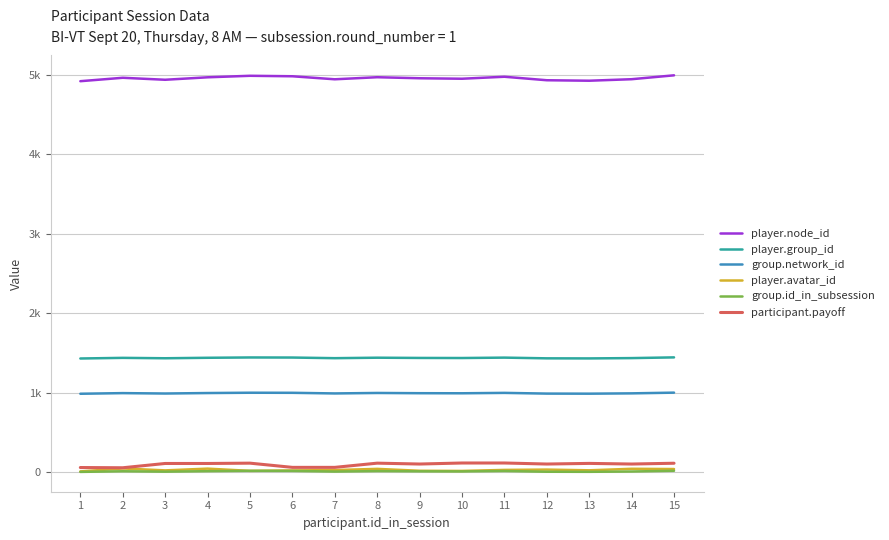

List the series in order of their peak value, highest first.

player.node_id, player.group_id, group.network_id, participant.payoff, player.avatar_id, group.id_in_subsession